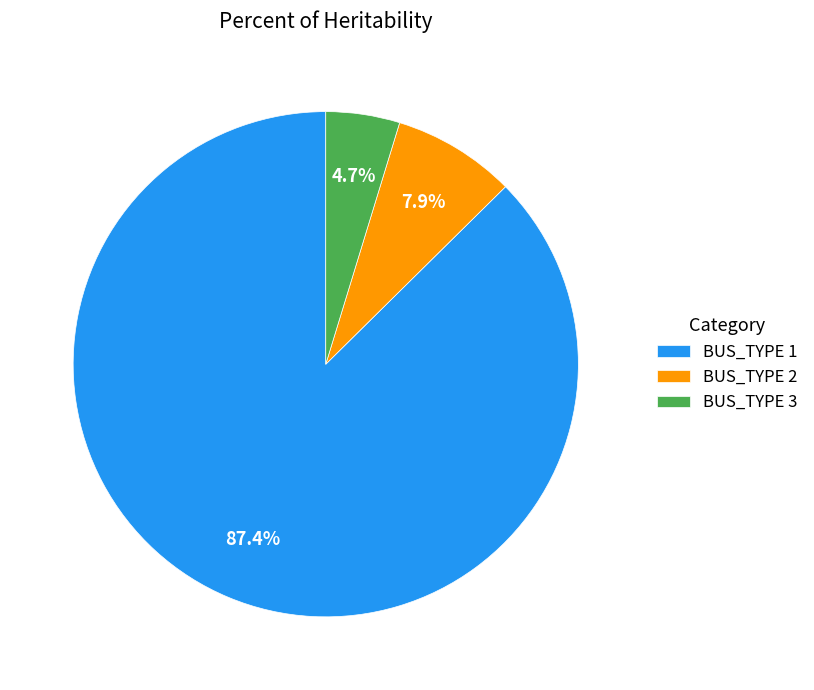

To the nearest percent, what is the difference between the largest and smallest slice percentages?

83%